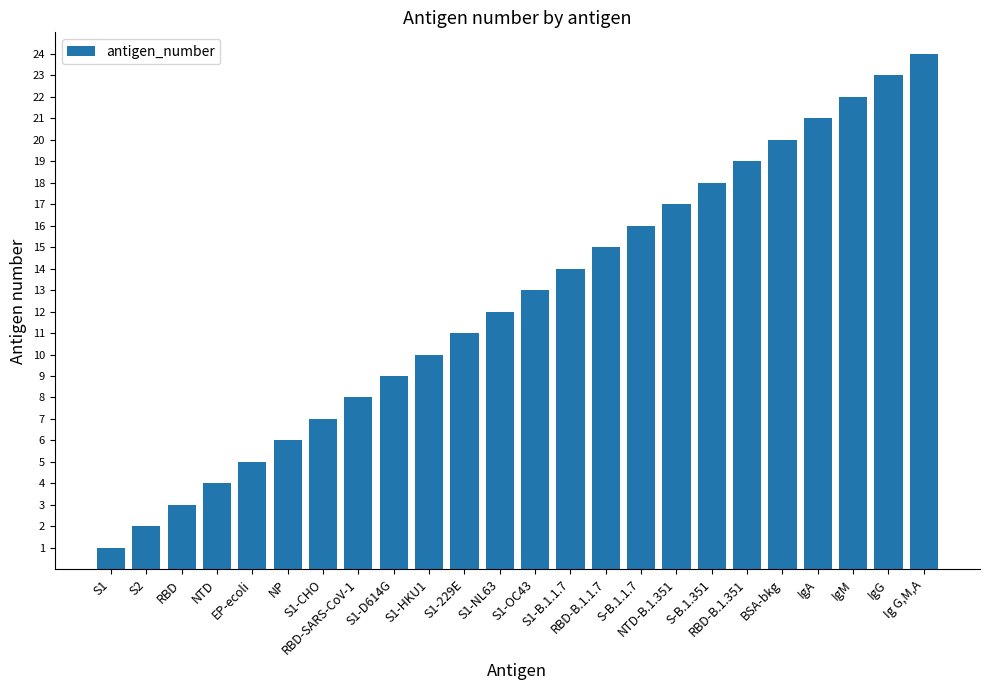

Rank the categories by value from lowest to highest.

S1, S2, RBD, NTD, EP-ecoli, NP, S1-CHO, RBD-SARS-CoV-1, S1-D614G, S1-HKU1, S1-229E, S1-NL63, S1-OC43, S1-B.1.1.7, RBD-B.1.1.7, S-B.1.1.7, NTD-B.1.351, S-B.1.351, RBD-B.1.351, BSA-bkg, IgA, IgM, IgG, Ig G,M,A